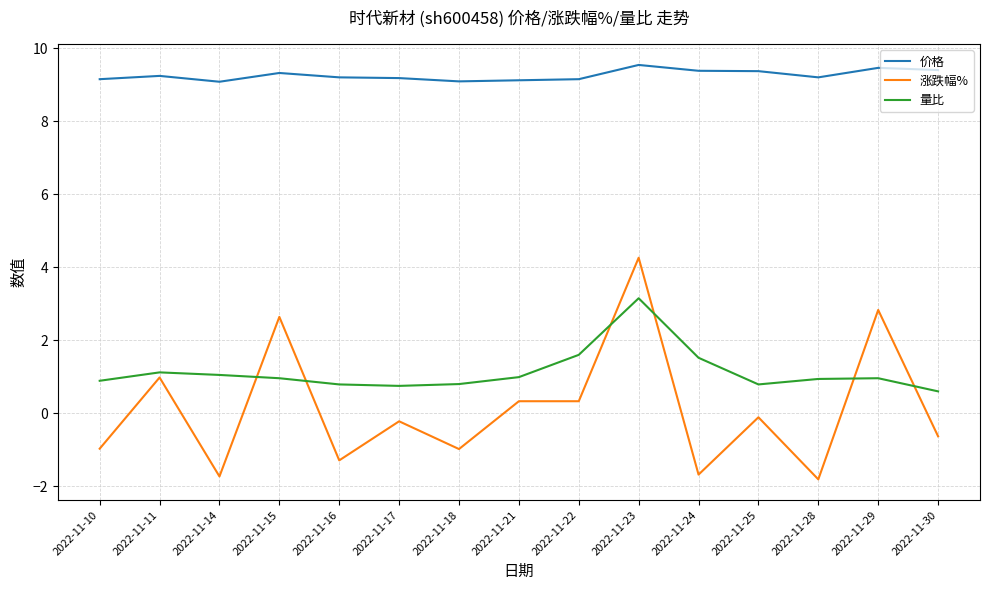

Which series has the largest range (max minus min)?

涨跌幅%